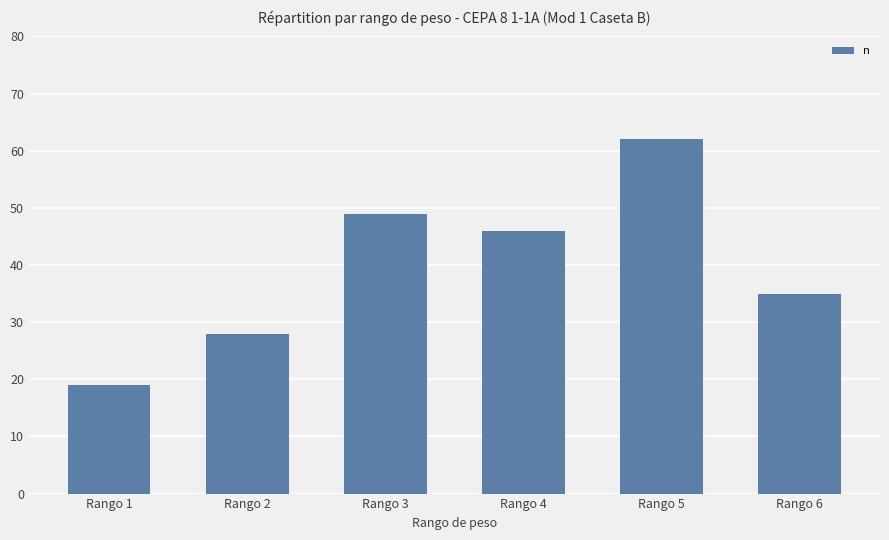

What is the sum of all values?

239